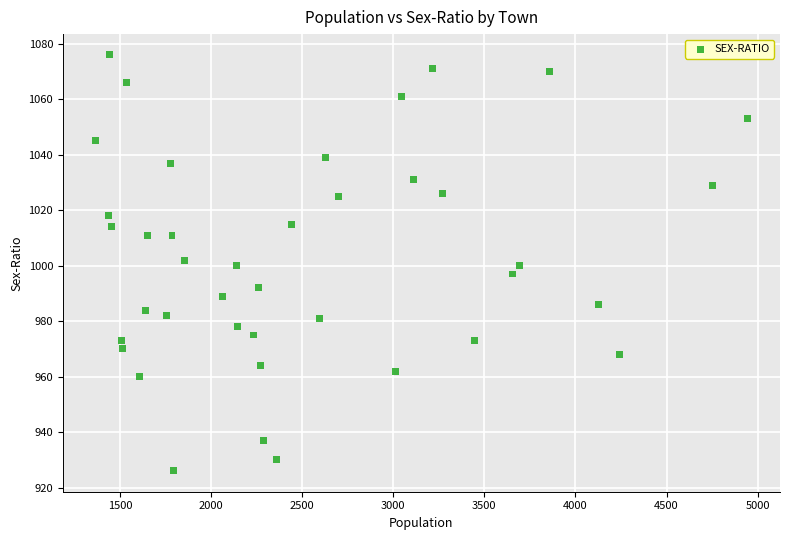

What is the range of Y values (max minus min)?

150